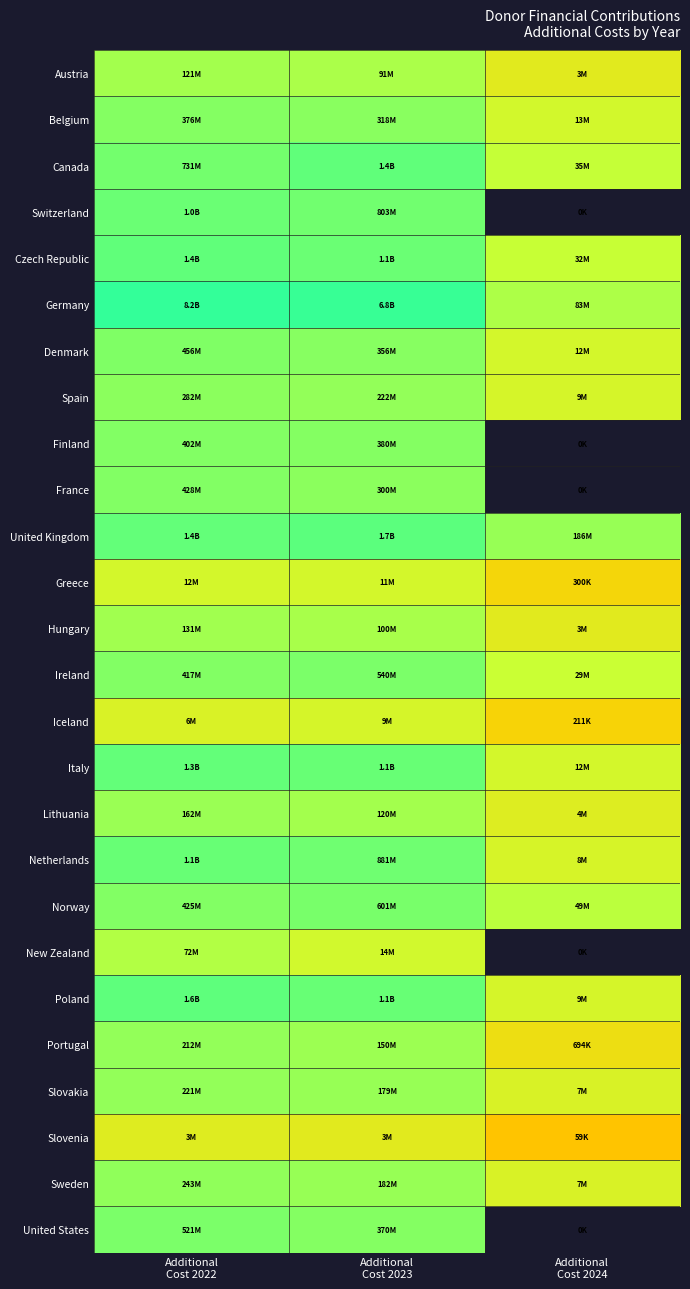

How many categories are shown in the chart?

3